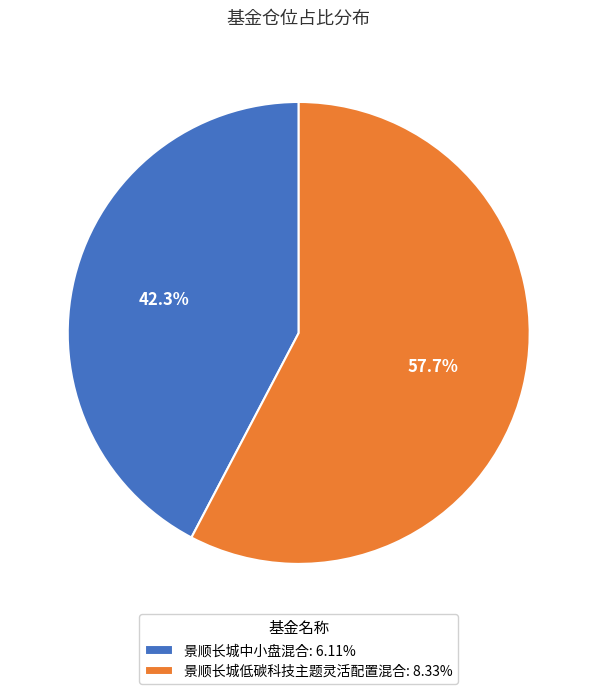

Count the number of slices in the pie.

2